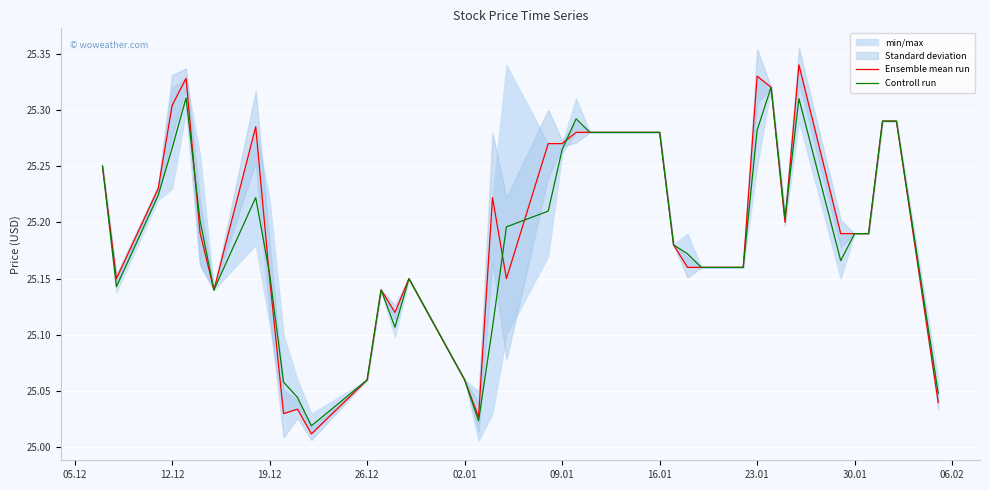

True or false: Controll run has a value of 42.0 at 30.01.

False